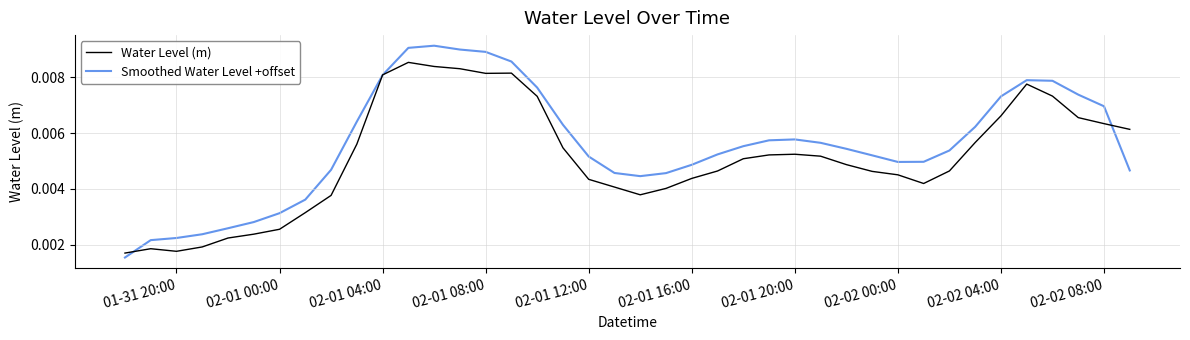

List the series in order of their peak value, highest first.

Smoothed Water Level +offset, Water Level (m)